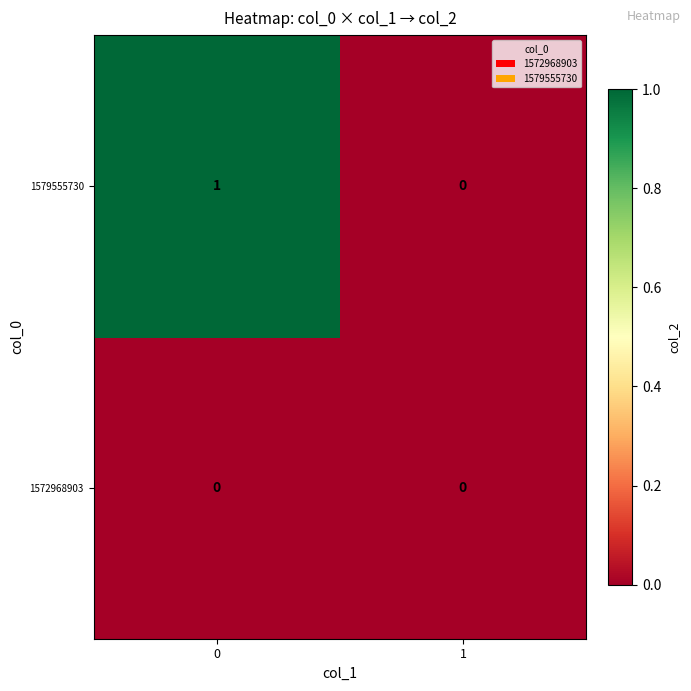

Which series has the largest range (max minus min)?

1579555730